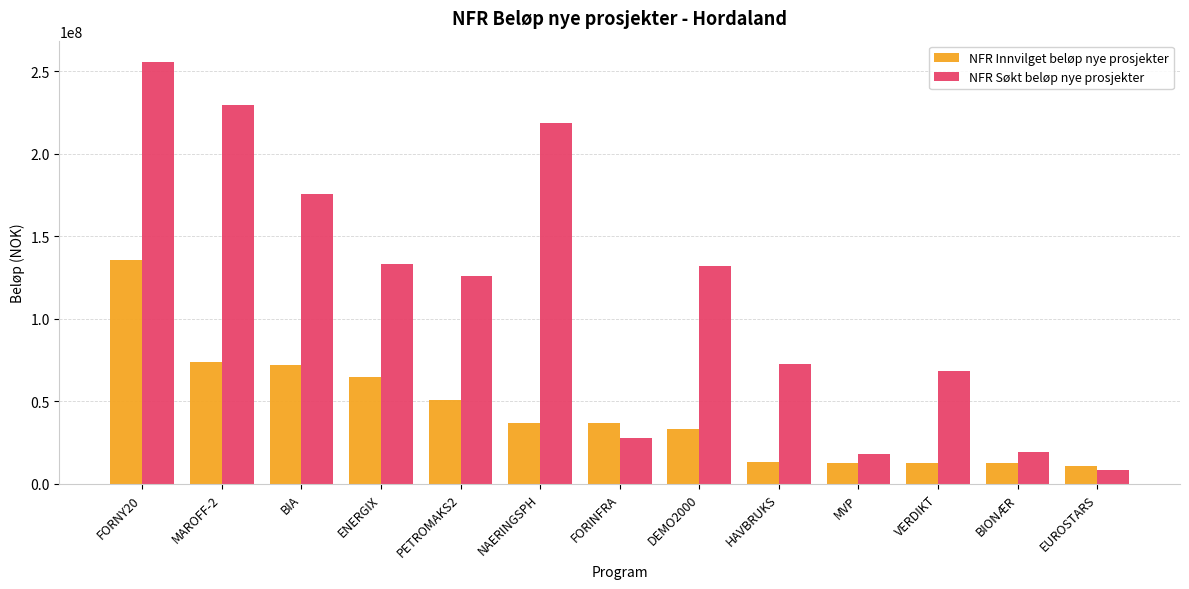

Count the number of data series in this chart.

2